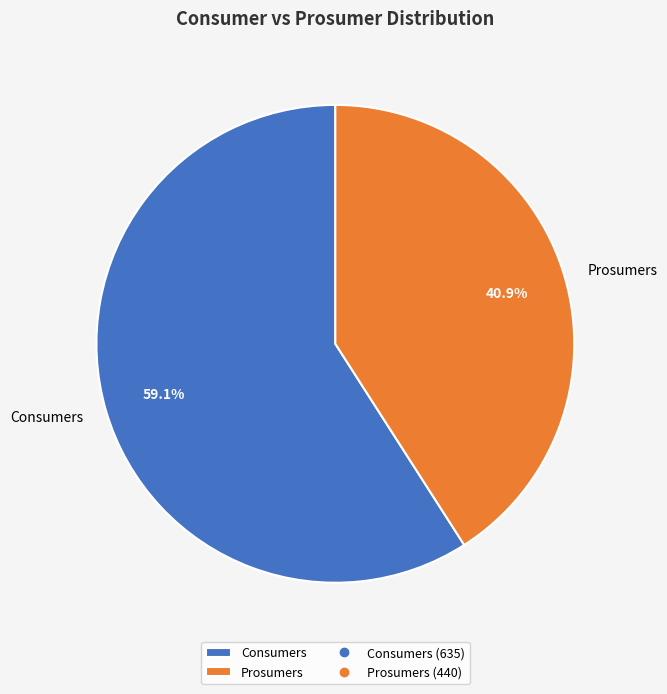

Which category has the biggest portion of the pie?

Consumers